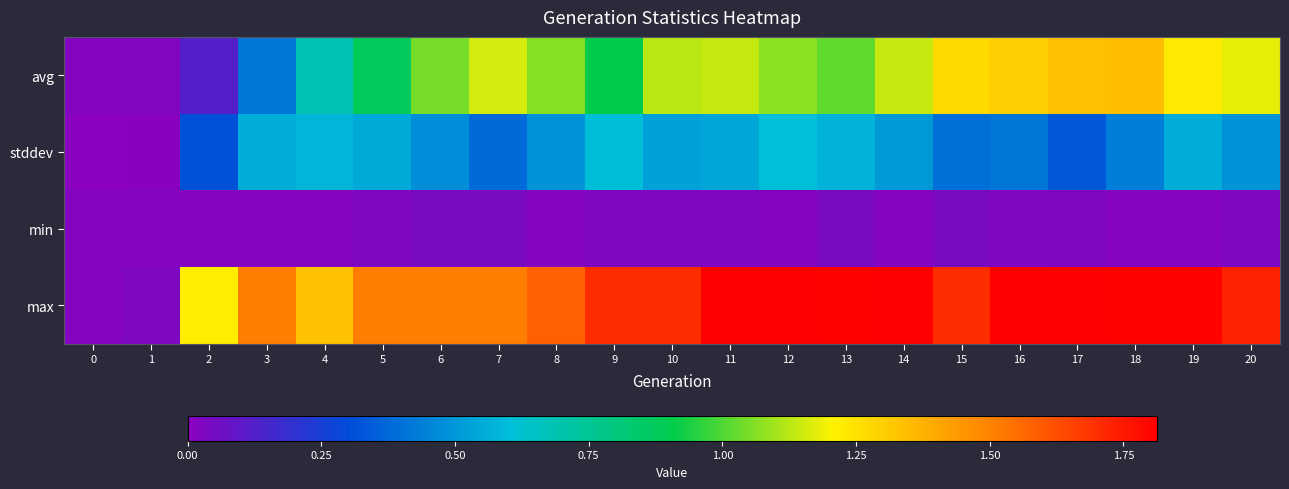

What is the total value across all series at 10?

3.4